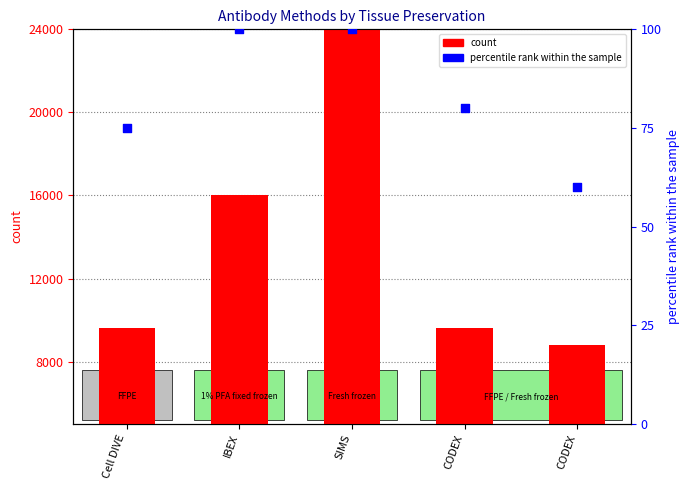

Which series reaches the maximum Y coordinate?

count